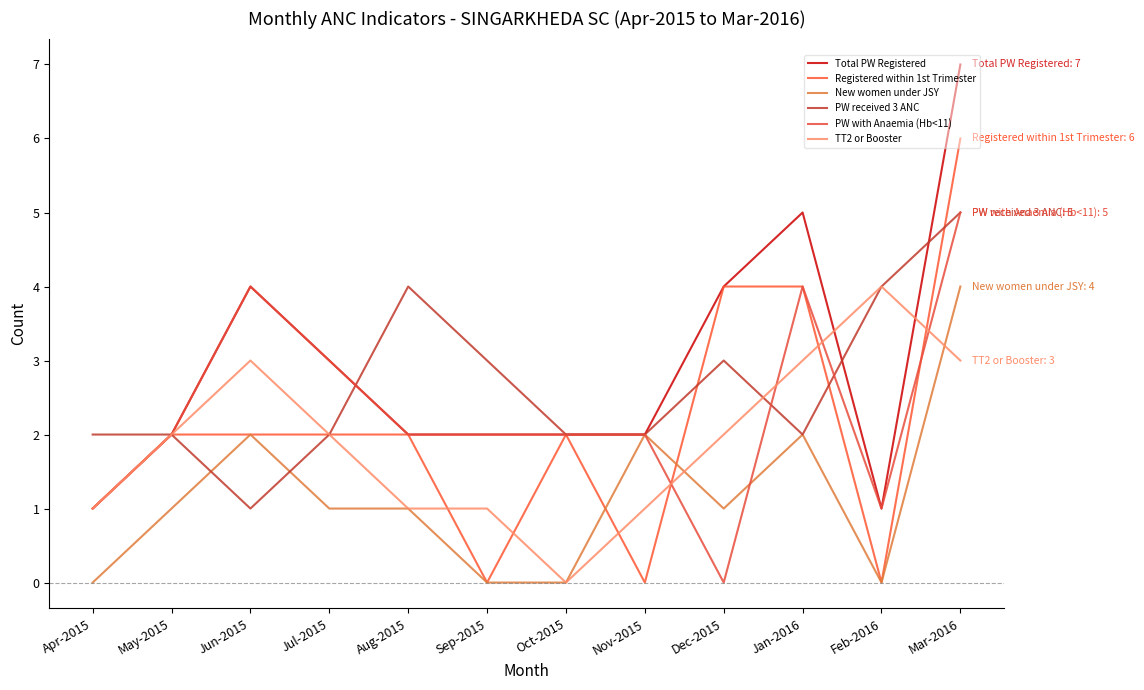

Is this an area chart (filled region under the line)?

No